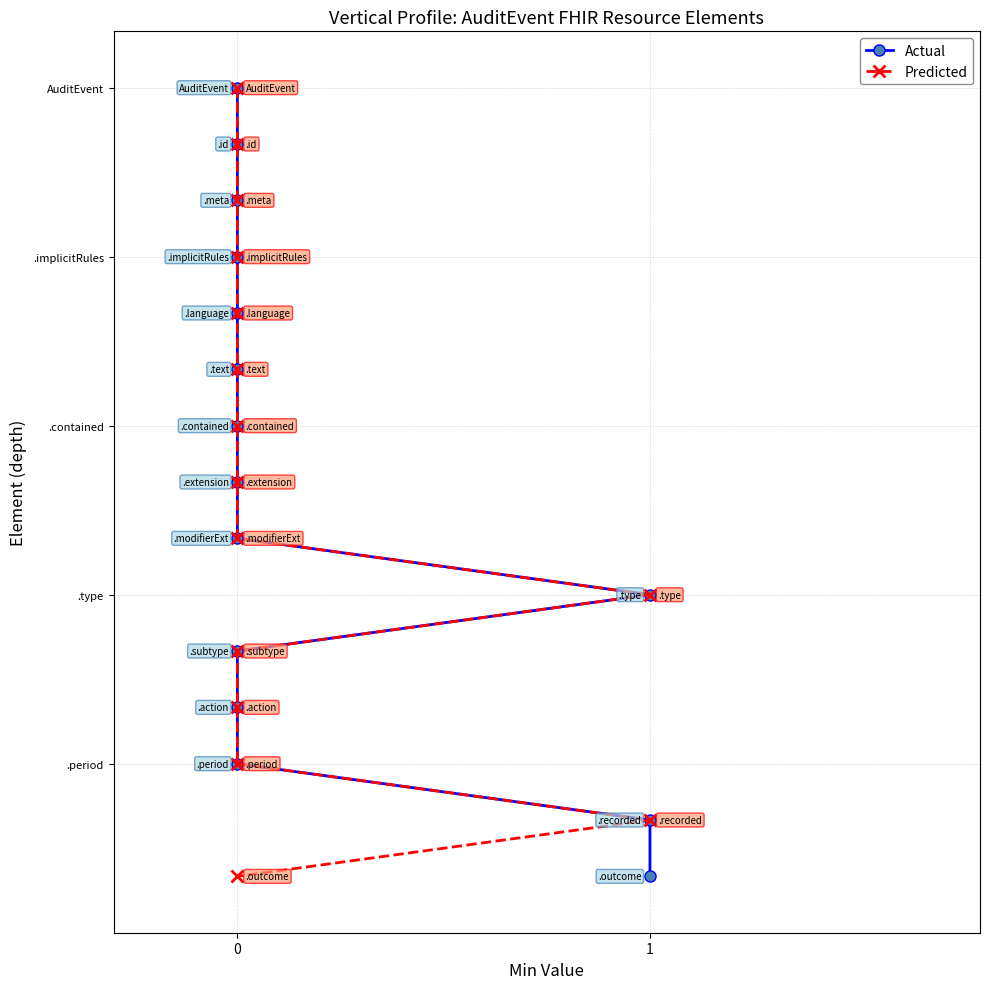

True or false: Actual and Predicted cross at least once.

False